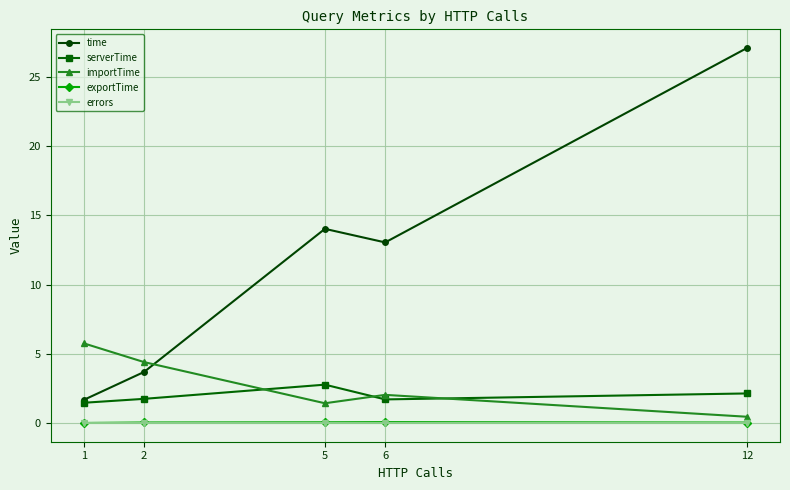

At which category is the sum across all series the highest?

12